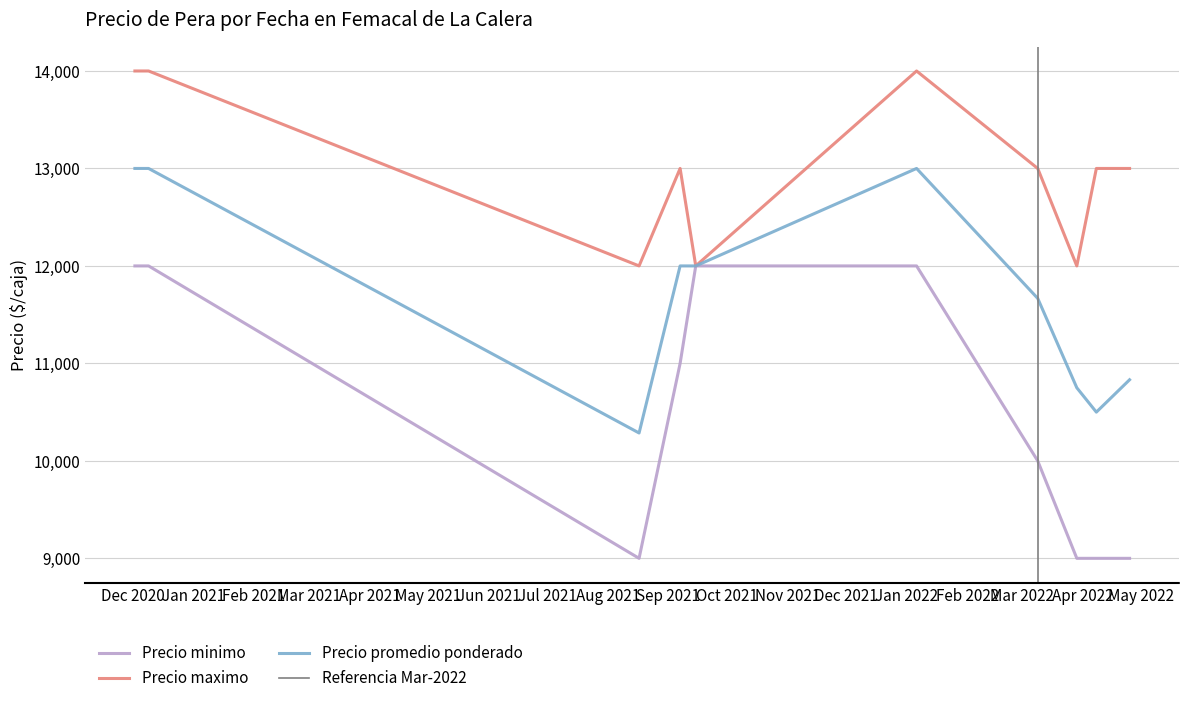

Is this an area chart (filled region under the line)?

No